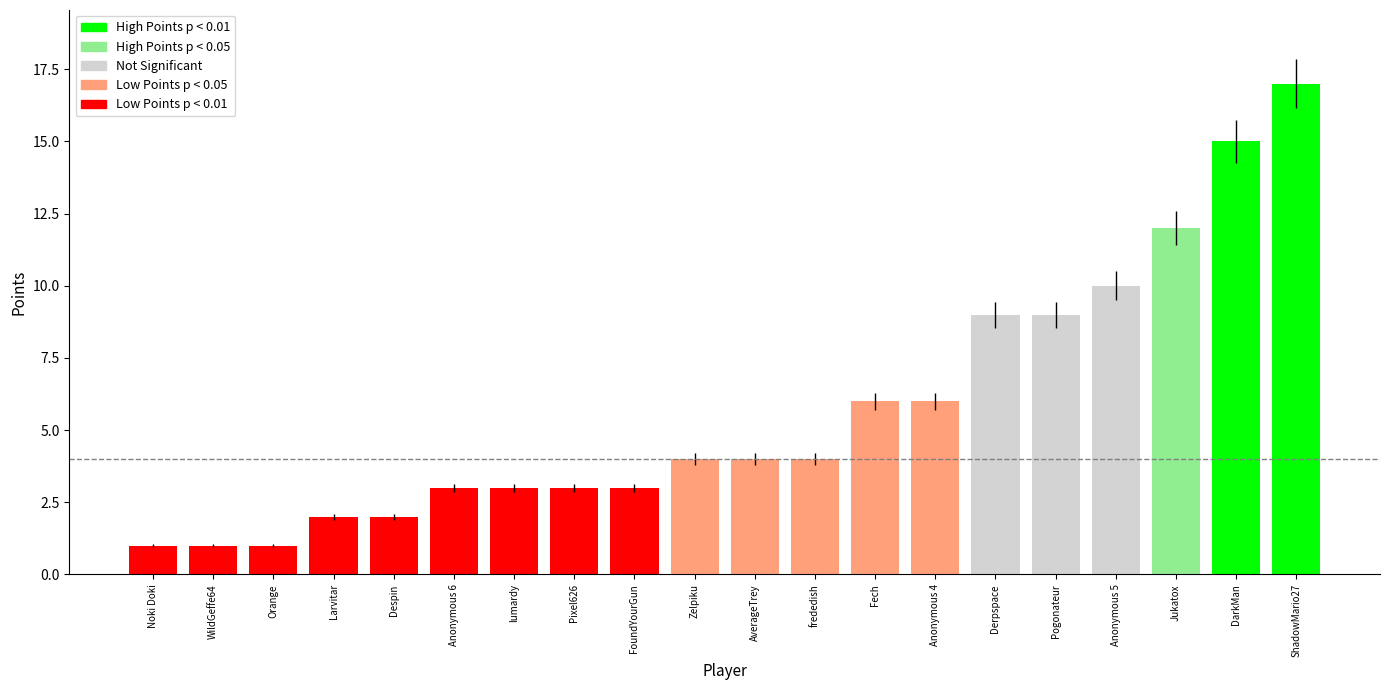

The chart shows a value of 23 at DarkMan. True or false?

False